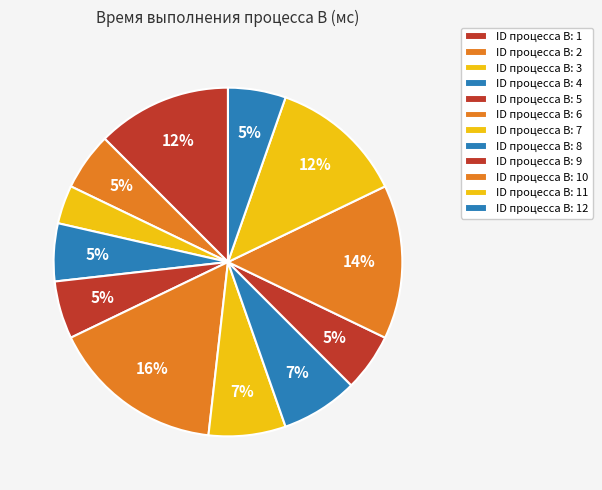

Count the number of slices in the pie.

12